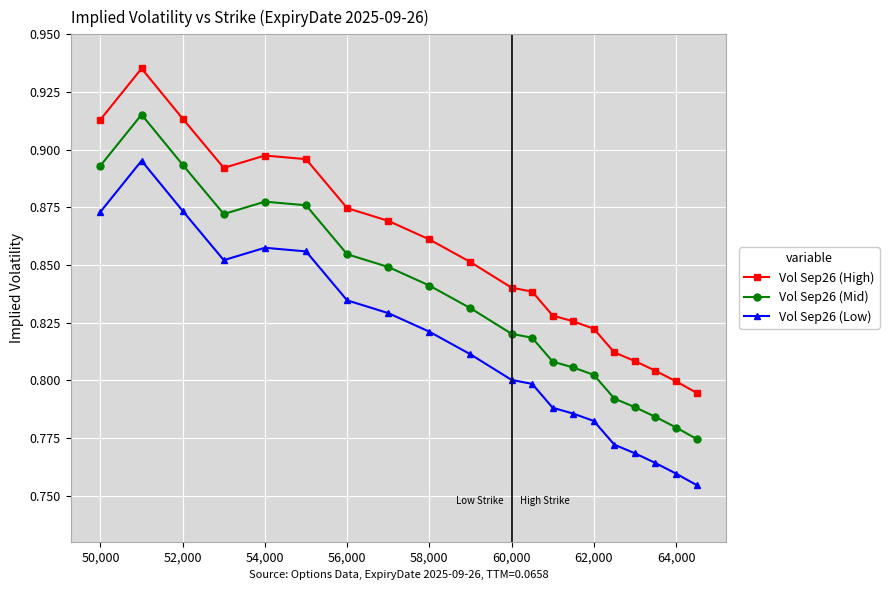

True or false: Vol Sep26 (Low) and Vol Sep26 (Mid) cross at least once.

False